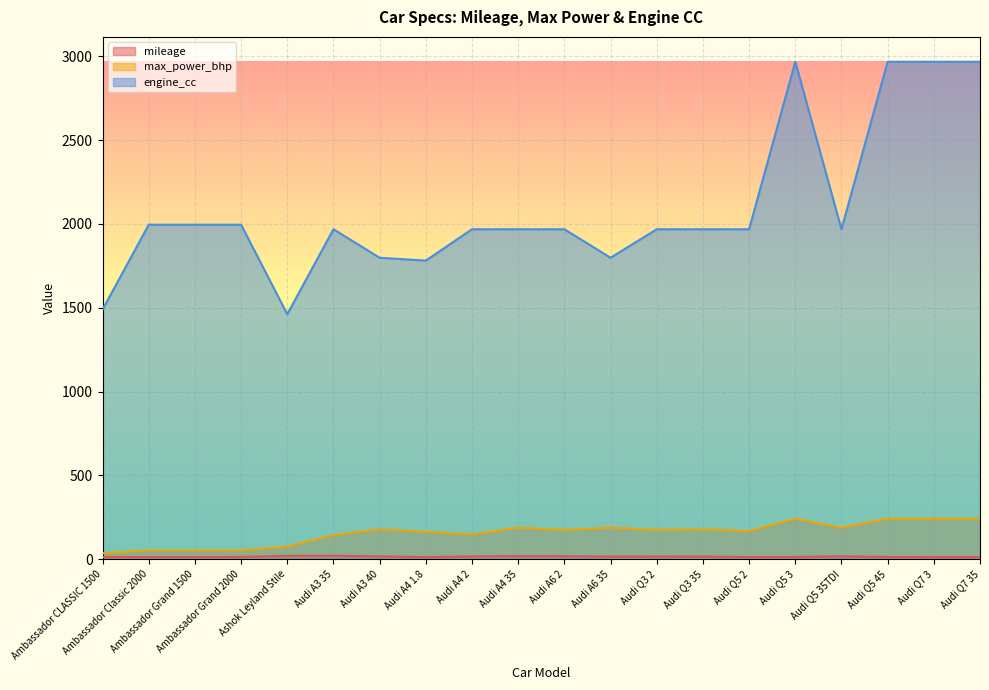

Which series has the largest range (max minus min)?

engine_cc